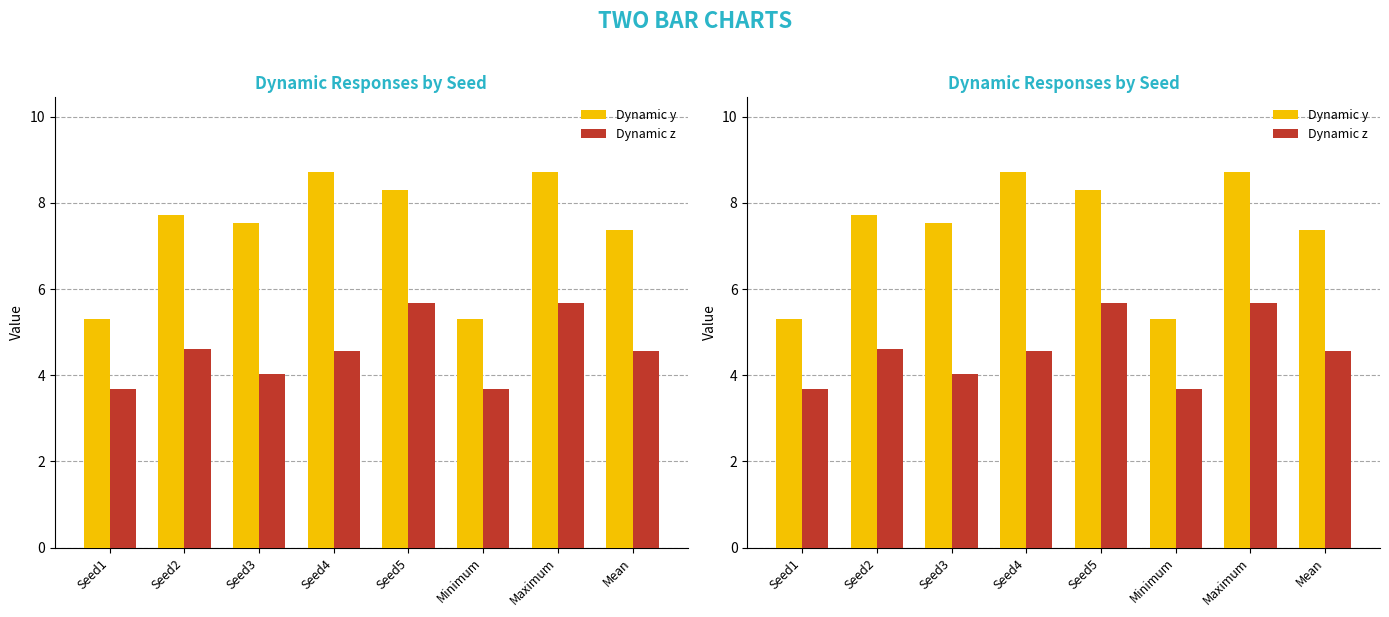

Where does the Dynamic z series first go above 4?

Seed2